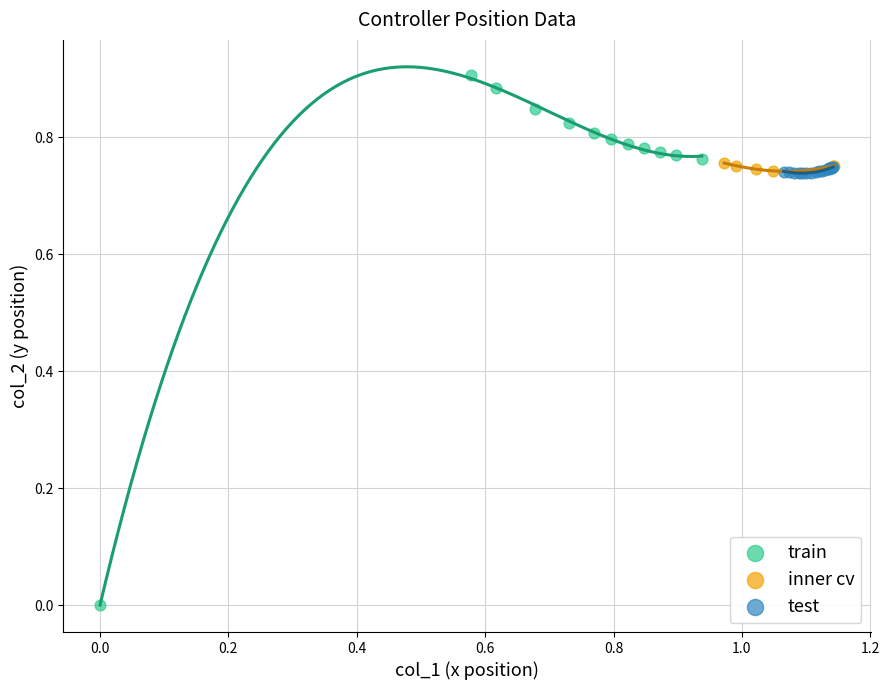

Which series contains the highest Y value?

train